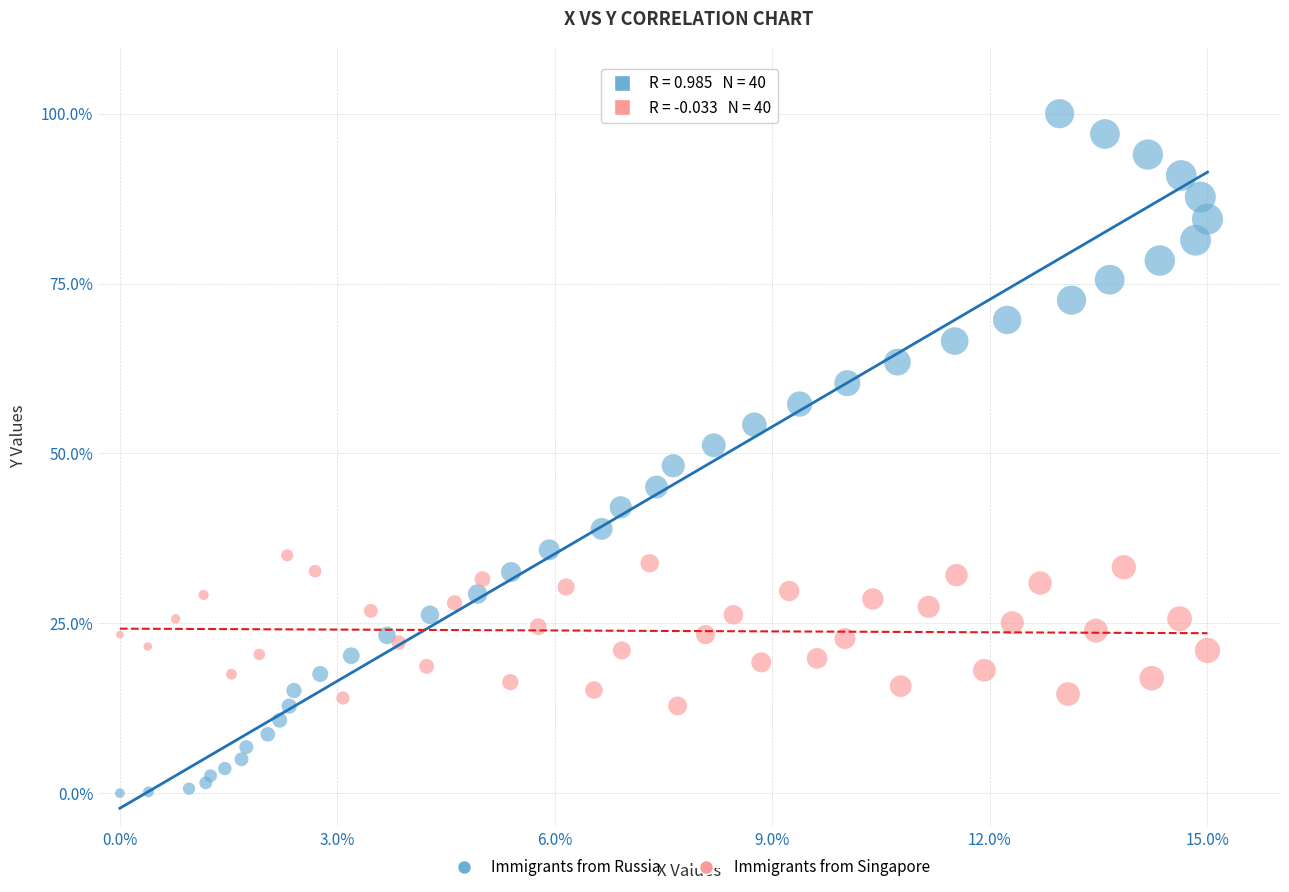

What are all the series names shown in the legend?

Immigrants from Russia, Immigrants from Singapore